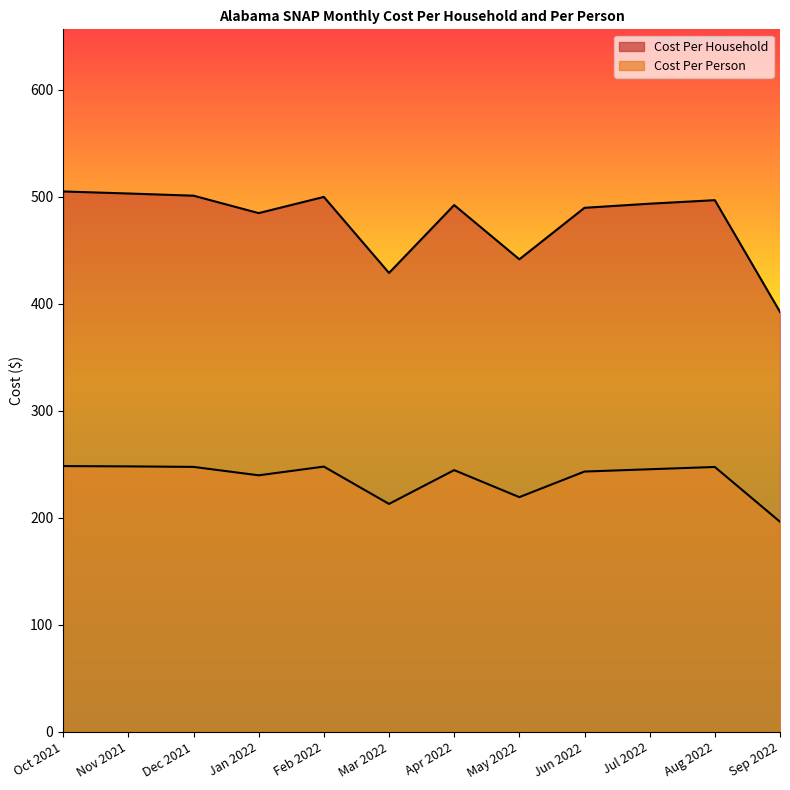

Where is the first local maximum for Cost Per Household?

Feb 2022